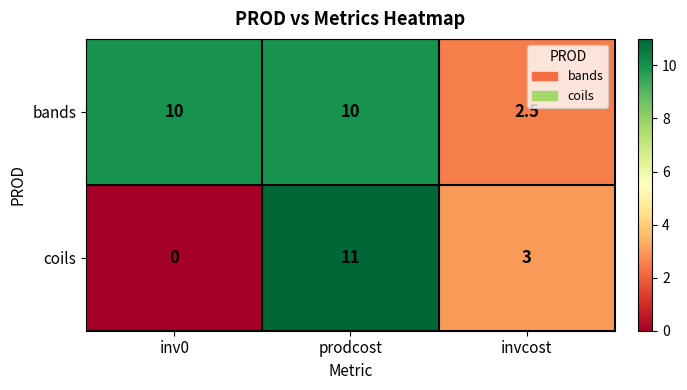

List the series in order of their overall mean, lowest first.

coils, bands